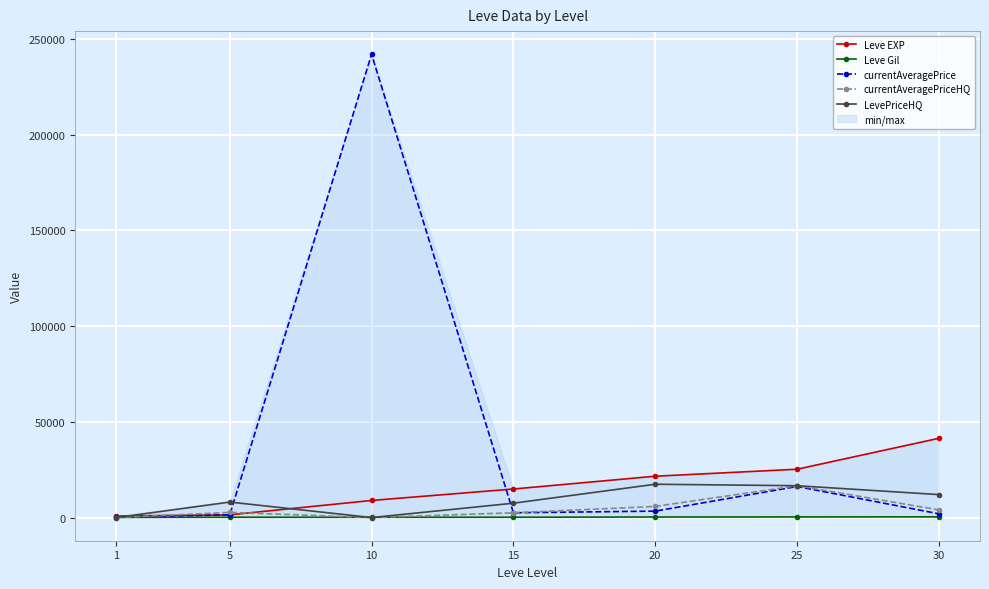

At which category does the chart reach its minimum across all series?

1